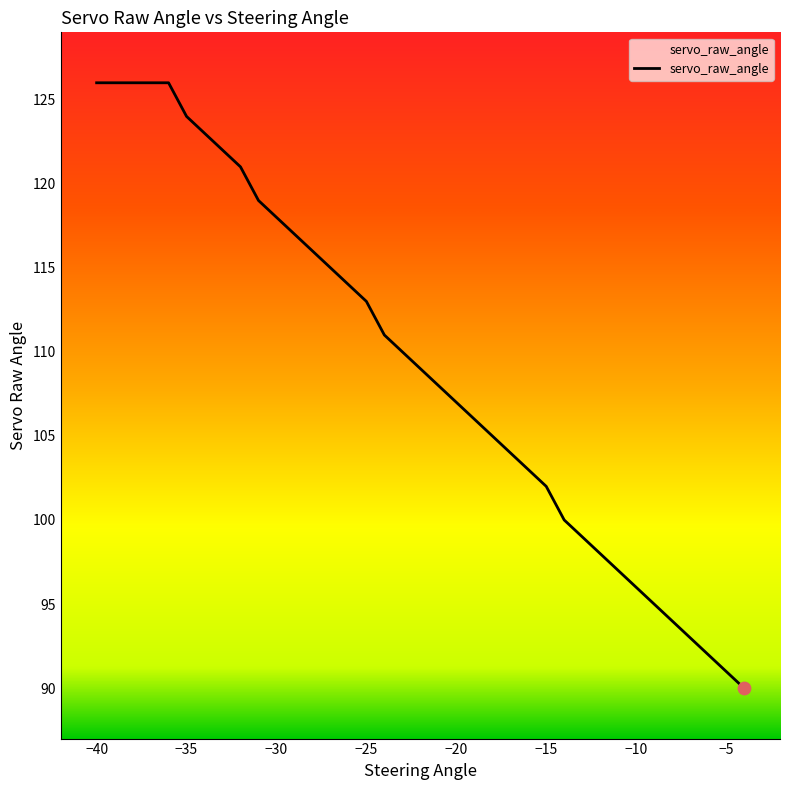

What is the smallest value displayed?

90